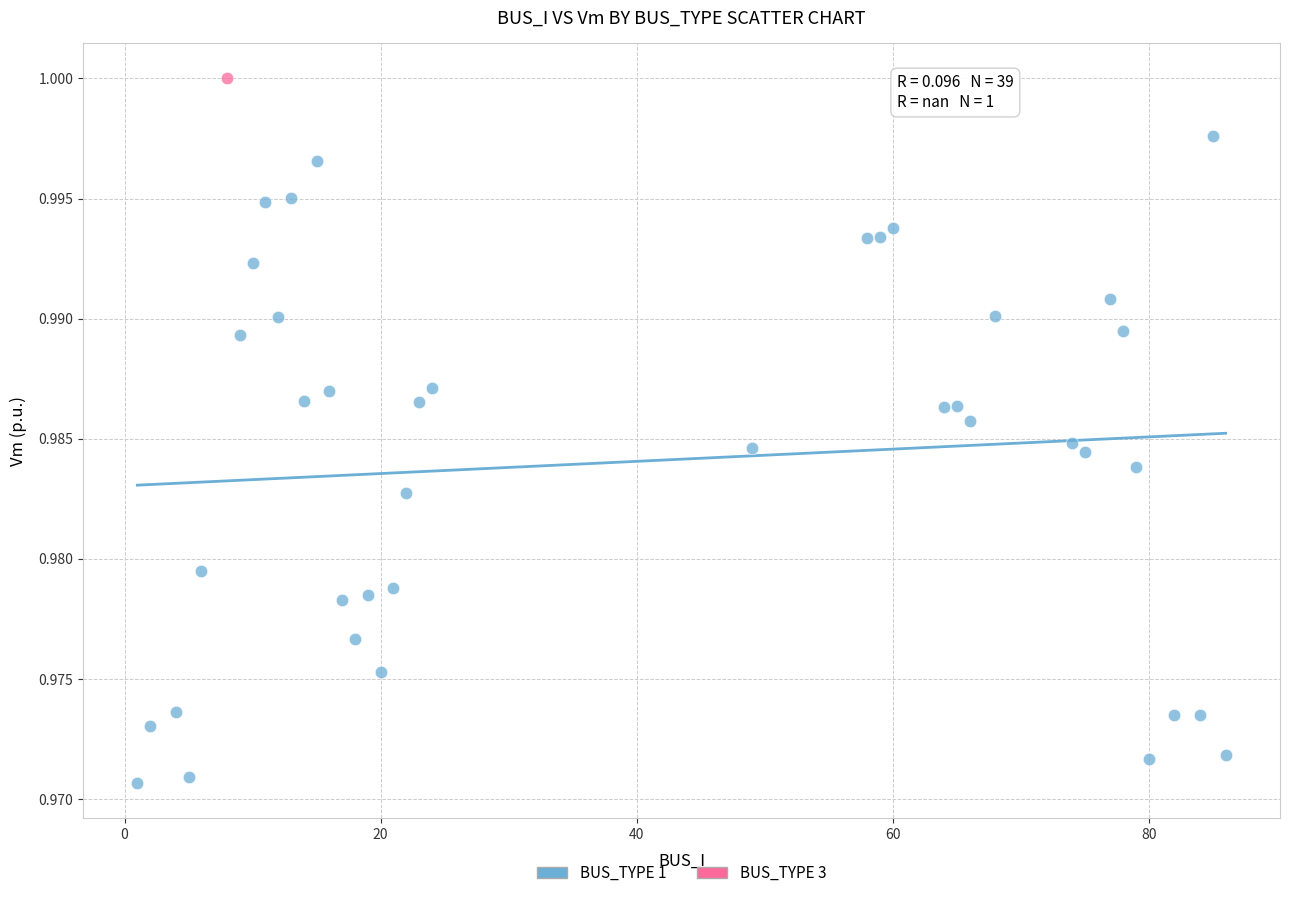

What are all the series names shown in the legend?

BUS_TYPE 1, BUS_TYPE 3